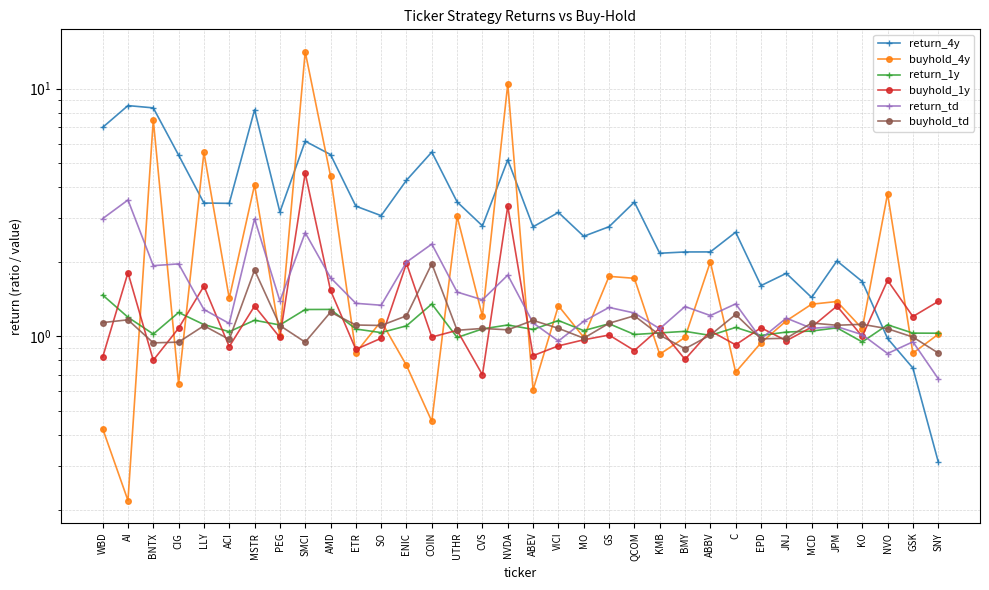

What is the label of the 32nd point from the right?

BNTX